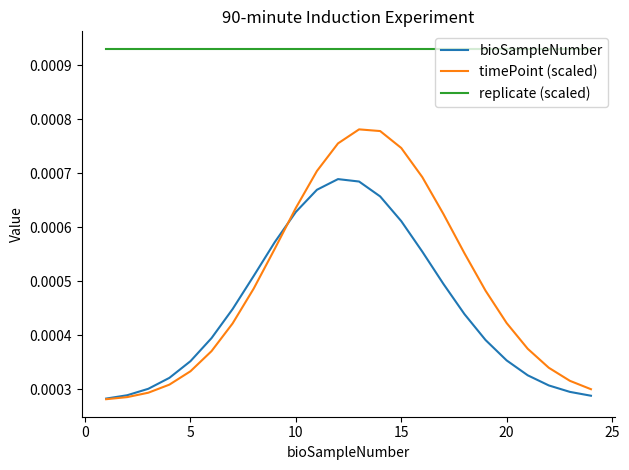

Which series has the largest total across all categories?

replicate (scaled)